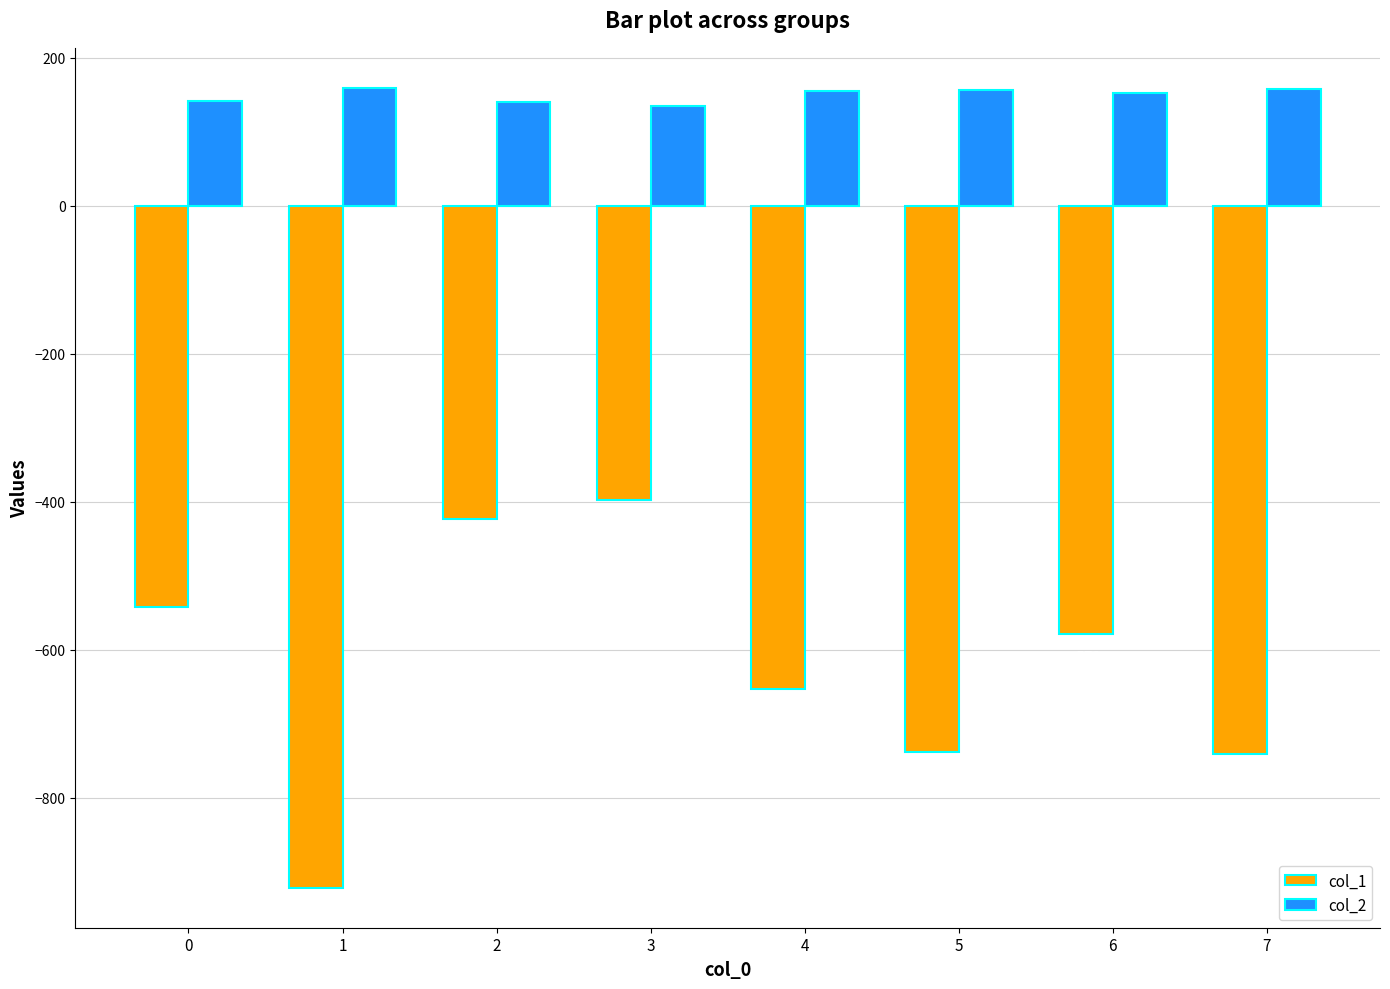

Rank the series at 0 from highest to lowest value.

col_2, col_1